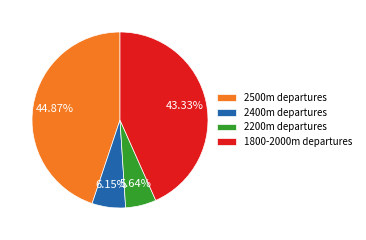

Is there any slice that represents more than half of the pie?

No